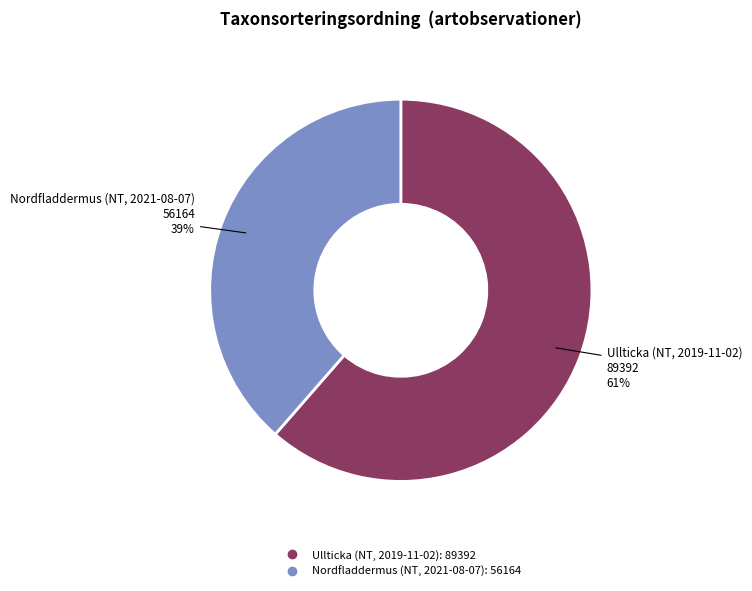

The Ullticka (NT, 2019-11-02) slice represents 56% of the pie. True or false?

False